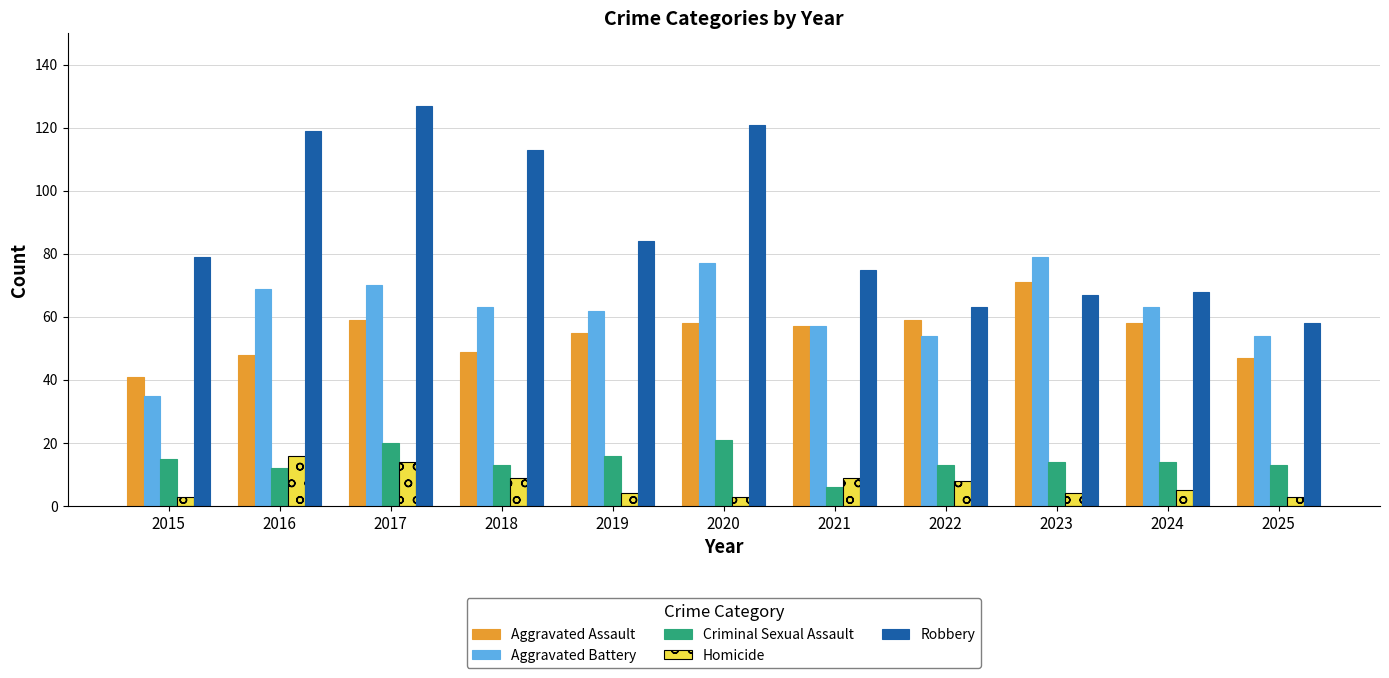

How many data points in Aggravated Battery are less than 63?

5